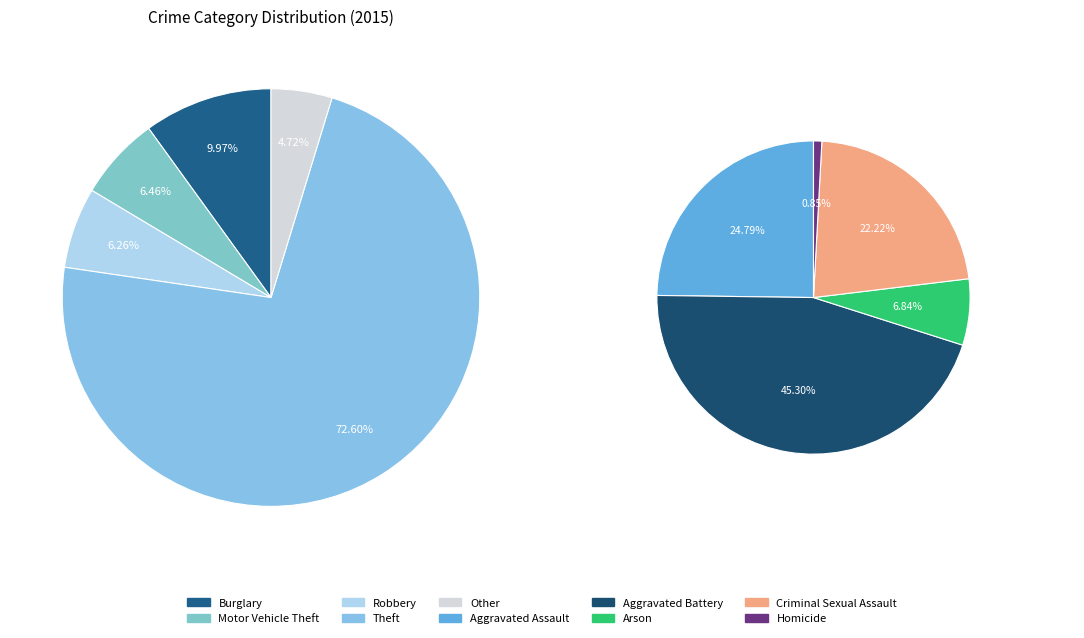

What is the largest slice in the pie chart?

Theft